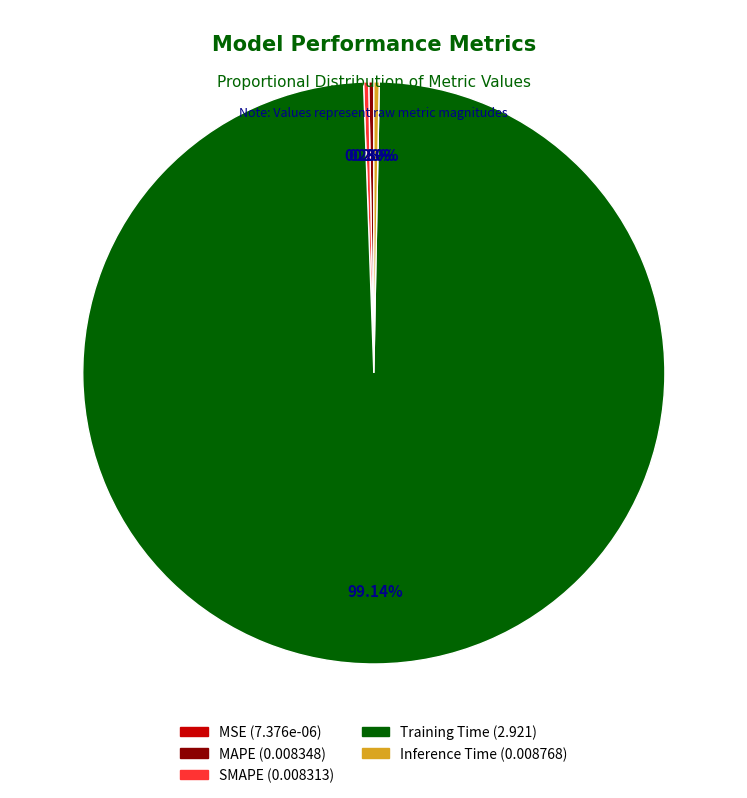

Is it true that Training Time is 99% of the pie?

True